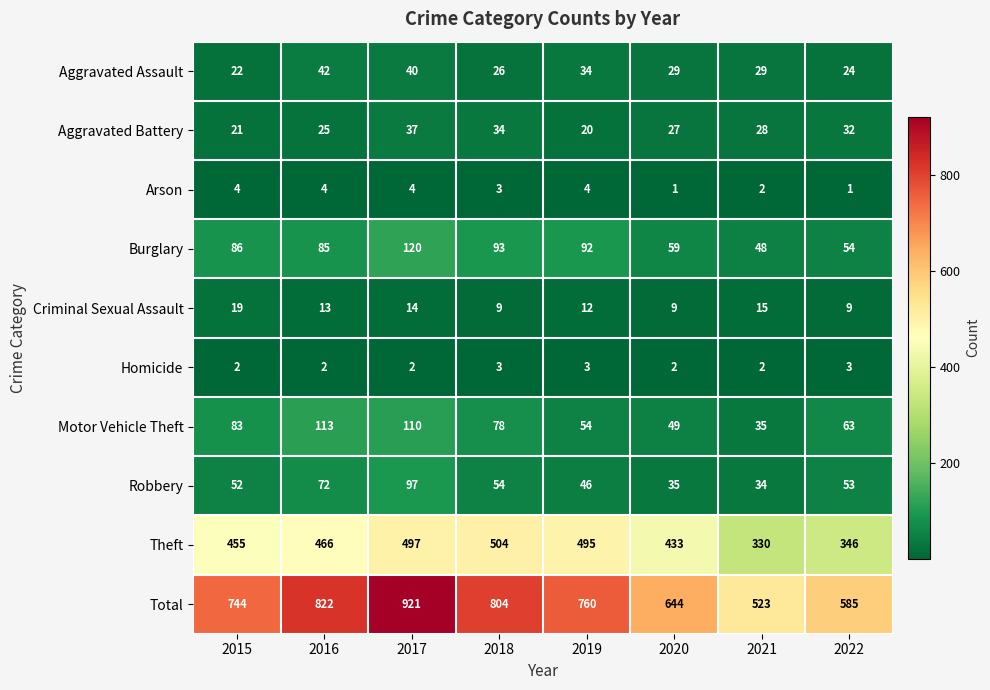

At which category is the sum across all series the highest?

2017